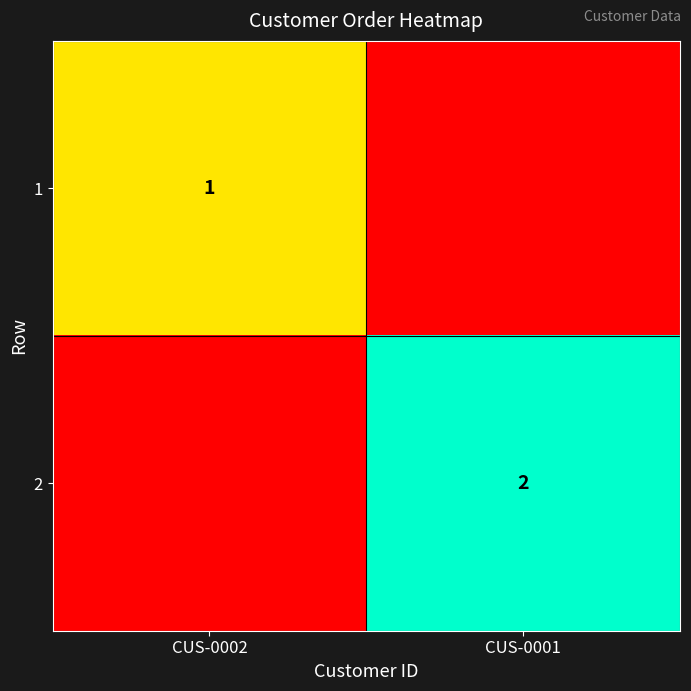

The 2 series shows 2 at CUS-0001. True or false?

True